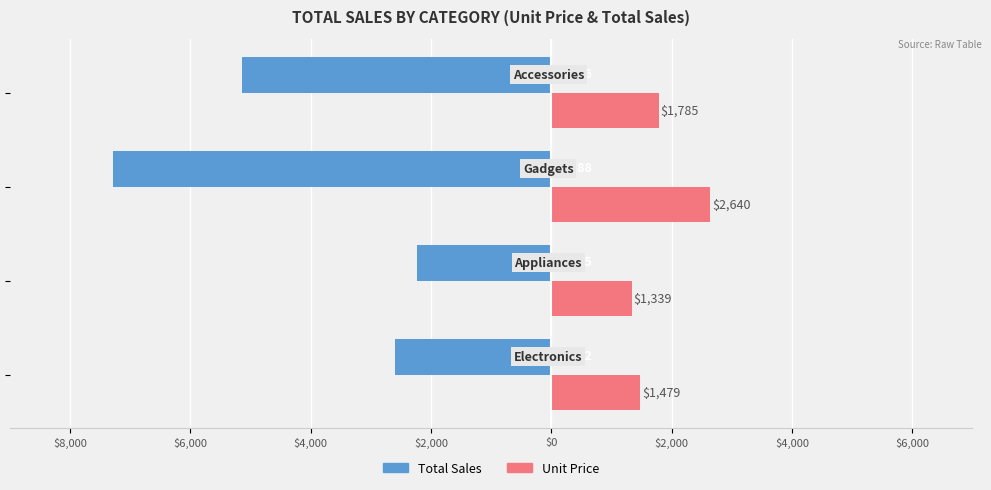

Reading left to right, extract all data points from this chart.

Total Sales: -2592	-2235	-7288	-5136
Unit Price: 1479	1339	2640	1785